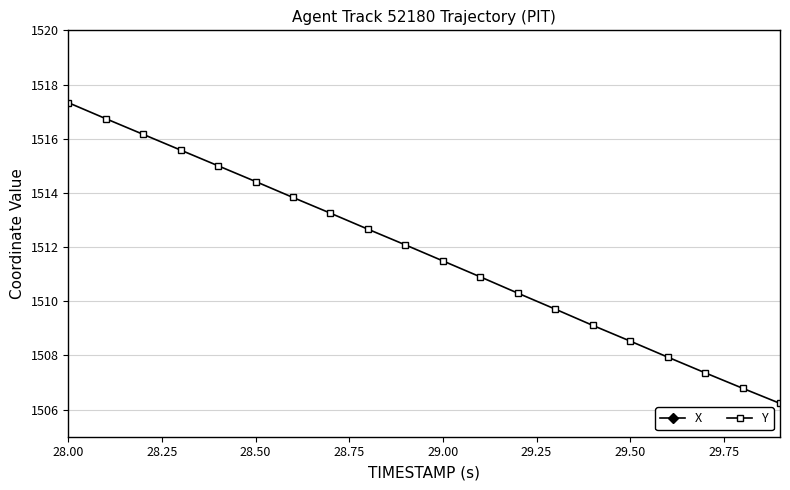

Reading left to right, transcribe all the data shown in this chart.

X: 2933.5	2932.9	2932.2	2931.6	2931.0	2930.3	2929.7	2929.1	2928.4	2927.8	2927.2	2926.6	2925.9	2925.3	2924.7	2924.0	2923.4	2922.8	2922.2	2921.6
Y: 1517.3	1516.7	1516.2	1515.6	1515.0	1514.4	1513.8	1513.2	1512.7	1512.1	1511.5	1510.9	1510.3	1509.7	1509.1	1508.5	1507.9	1507.4	1506.8	1506.2